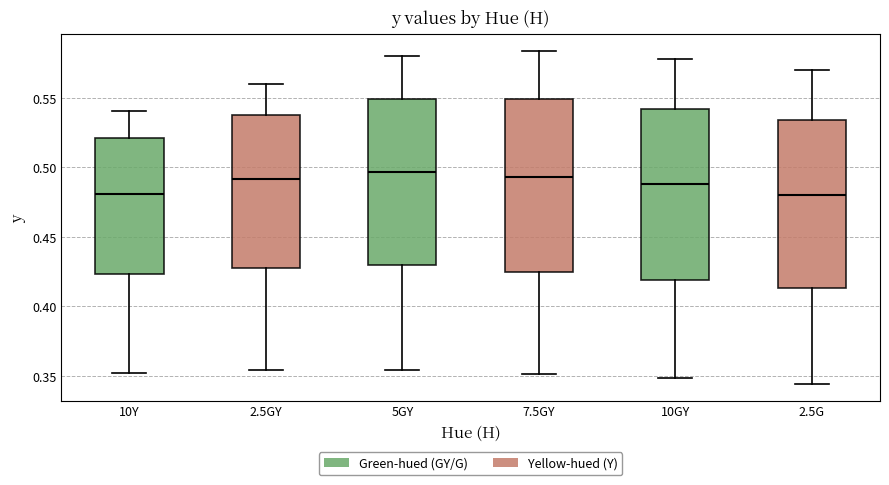

Where is the upper edge of the box for 5GY on the y-axis? The values are not printed on the chart, so give them approximately, as read against the axis.

0.550